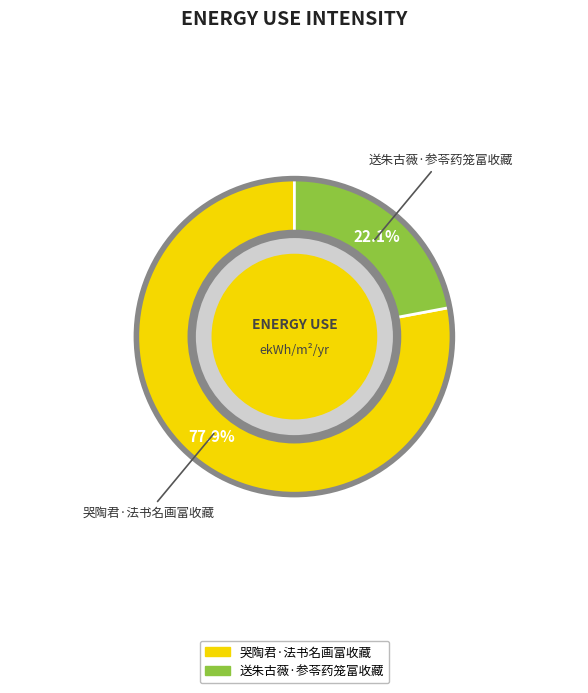

To the nearest percent, what is the difference between the largest and smallest slice percentages?

56%